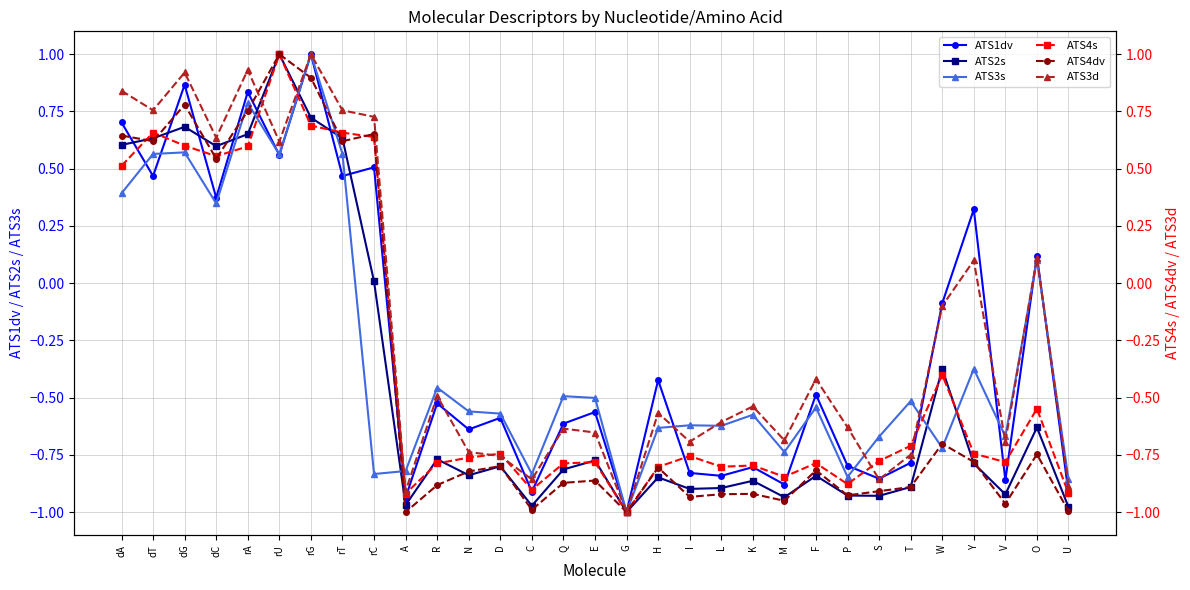

True or false: ATS3d has more than 1 points higher than both neighbors.

True